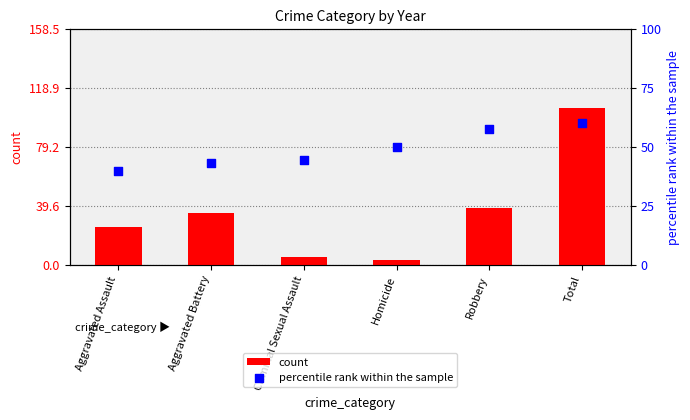

Which series has the widest spread of Y values?

count